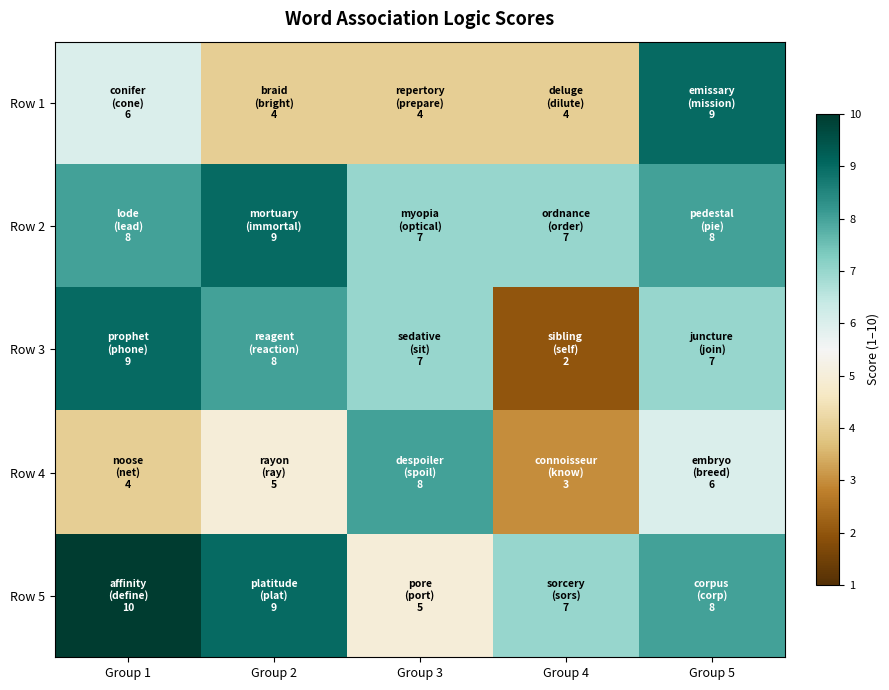

Reading right to left, transcribe all the data shown in this chart.

Row 1: Group 5=9	Group 4=4	Group 3=4	Group 2=4	Group 1=6
Row 2: Group 5=8	Group 4=7	Group 3=7	Group 2=9	Group 1=8
Row 3: Group 5=7	Group 4=2	Group 3=7	Group 2=8	Group 1=9
Row 4: Group 5=6	Group 4=3	Group 3=8	Group 2=5	Group 1=4
Row 5: Group 5=8	Group 4=7	Group 3=5	Group 2=9	Group 1=10